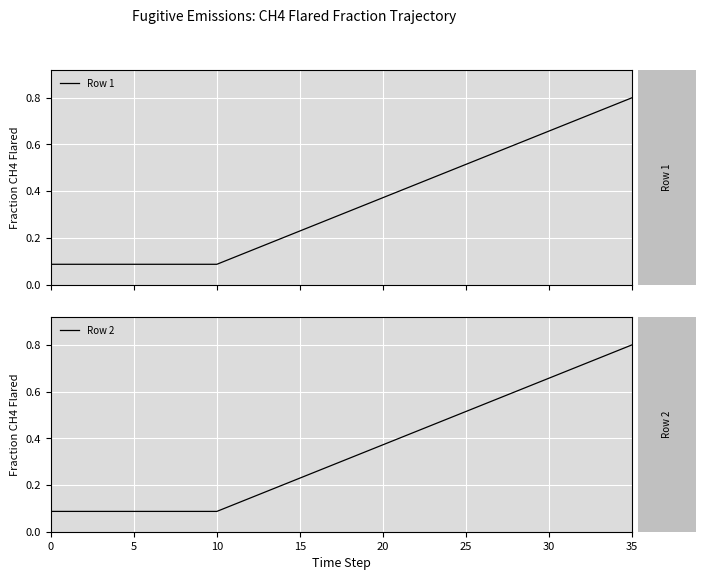

What value does the Row 2 series have at 20?

0.4